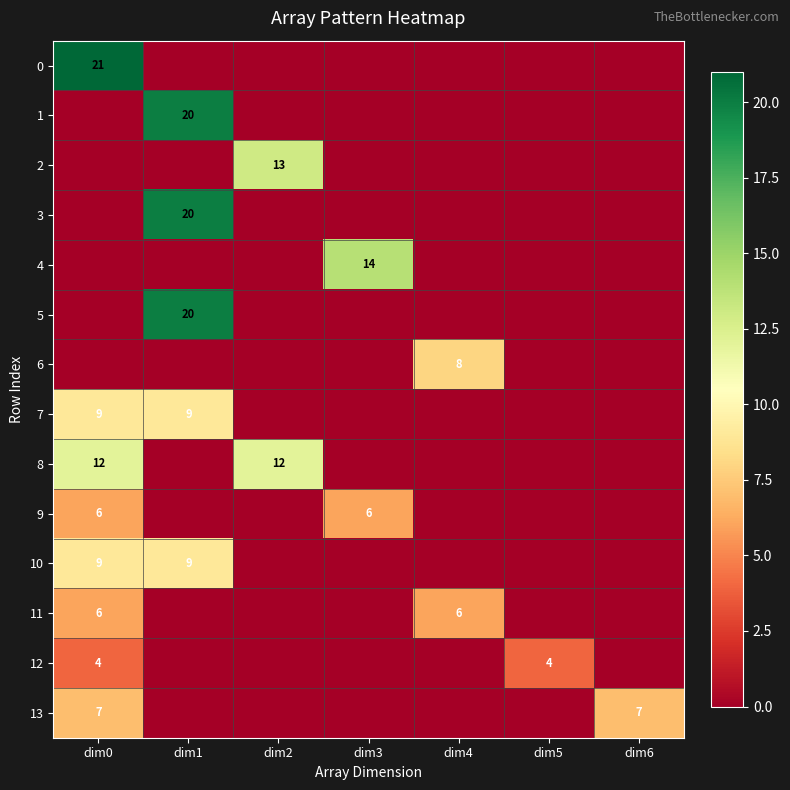

The 2 series shows 13 at dim2. True or false?

True